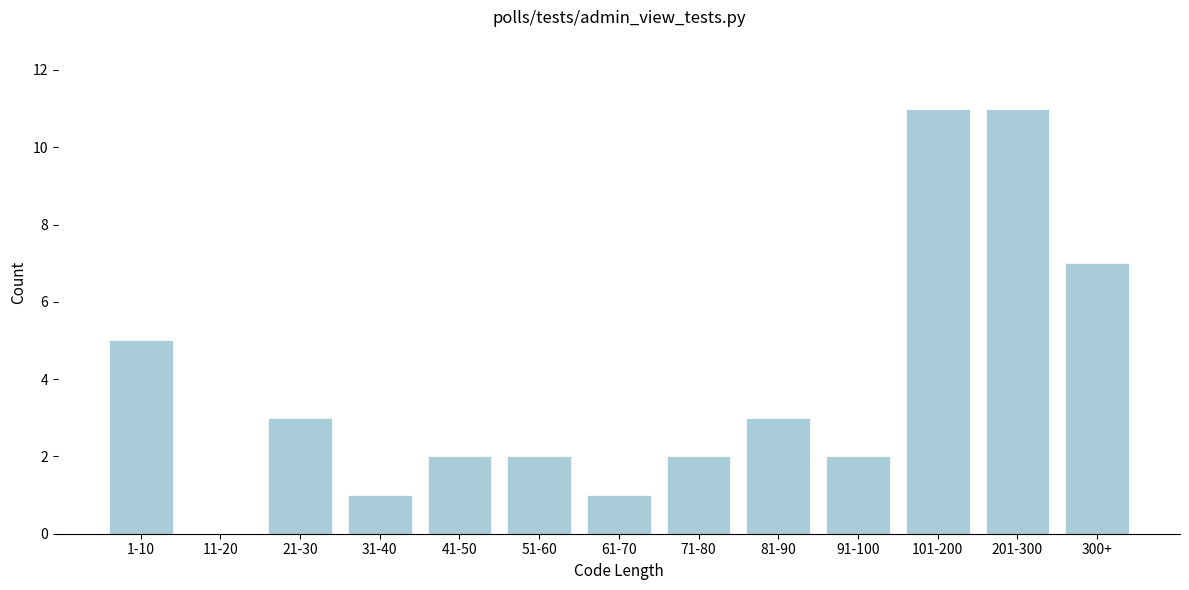

Reading right to left, list all the values displayed in this chart.

300+=7	201-300=11	101-200=11	91-100=2	81-90=3	71-80=2	61-70=1	51-60=2	41-50=2	31-40=1	21-30=3	11-20=0	1-10=5